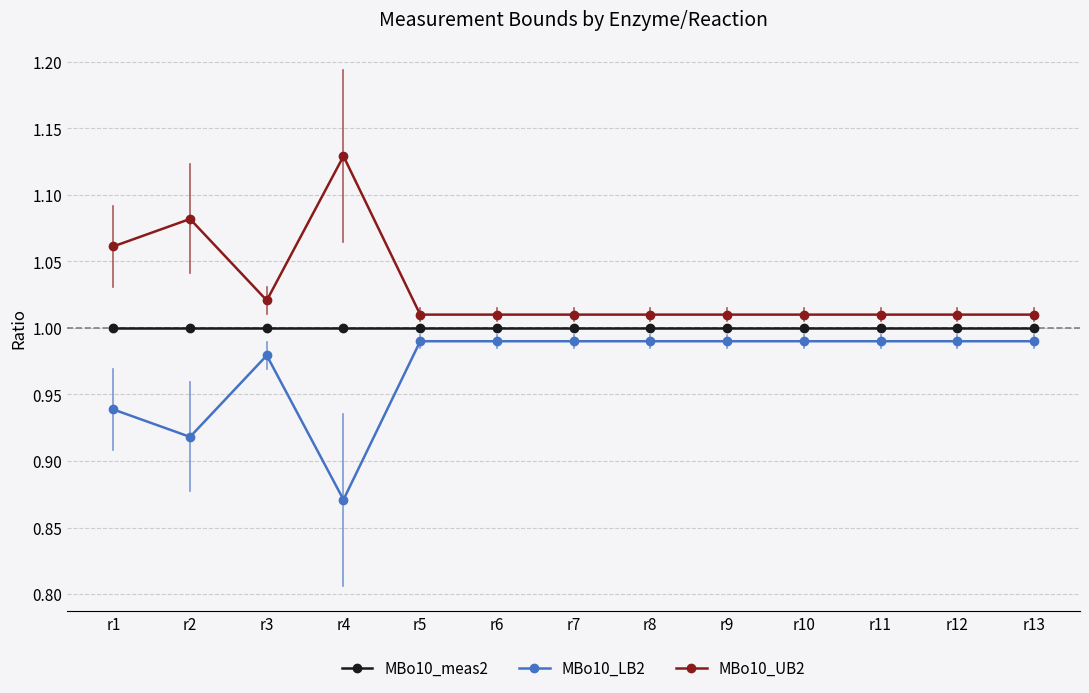

True or false: MBo10_meas2 and MBo10_LB2 intersect in this chart.

False